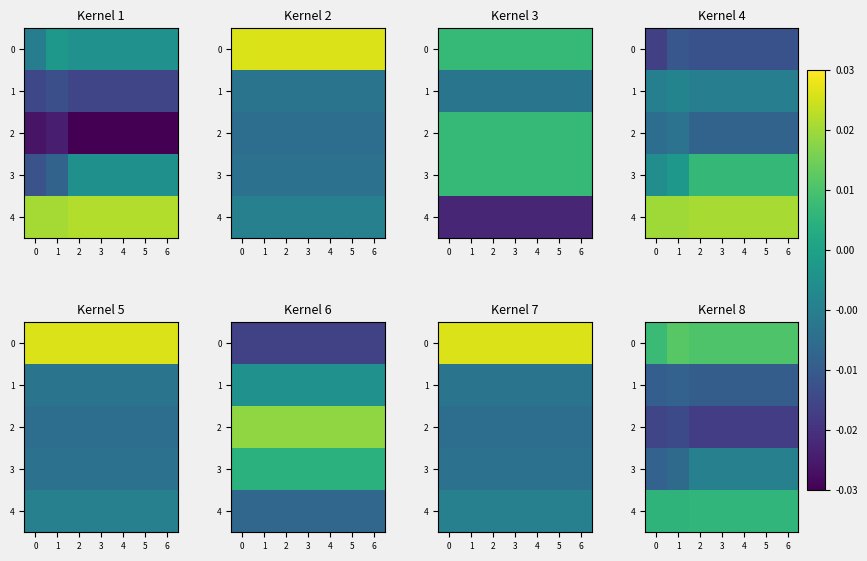

The value of 2 at 4 is -0.0. True or false?

True